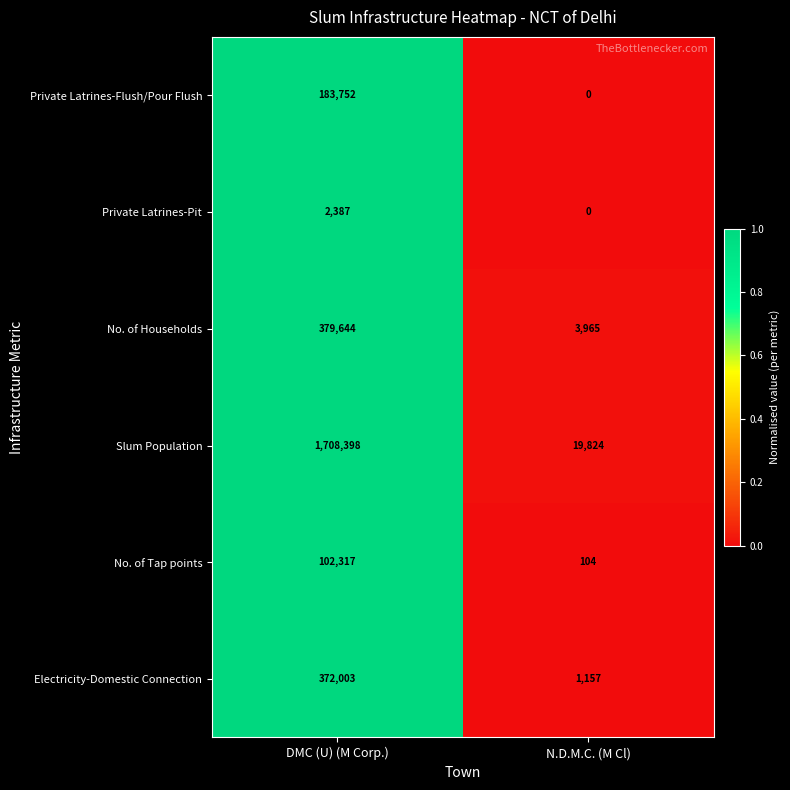

At how many categories does at least one series exceed 0?

2